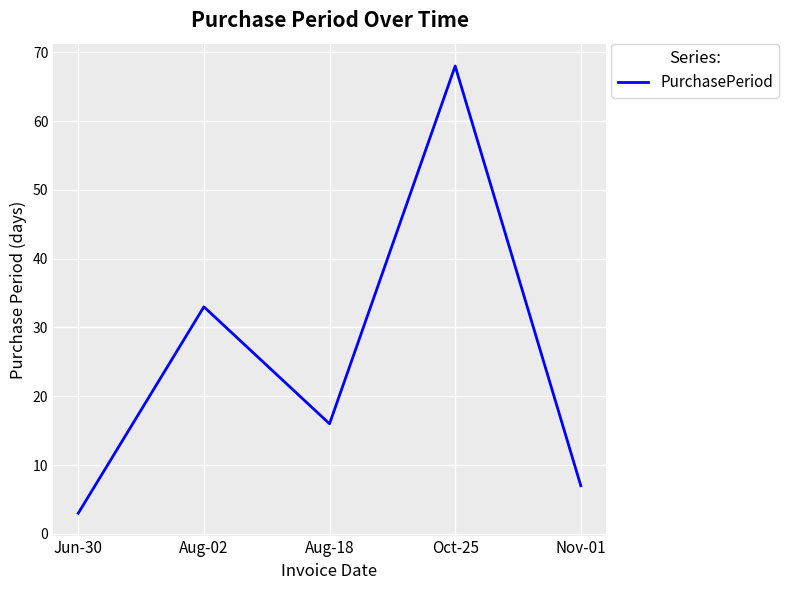

What is the difference between the maximum and minimum values?

65